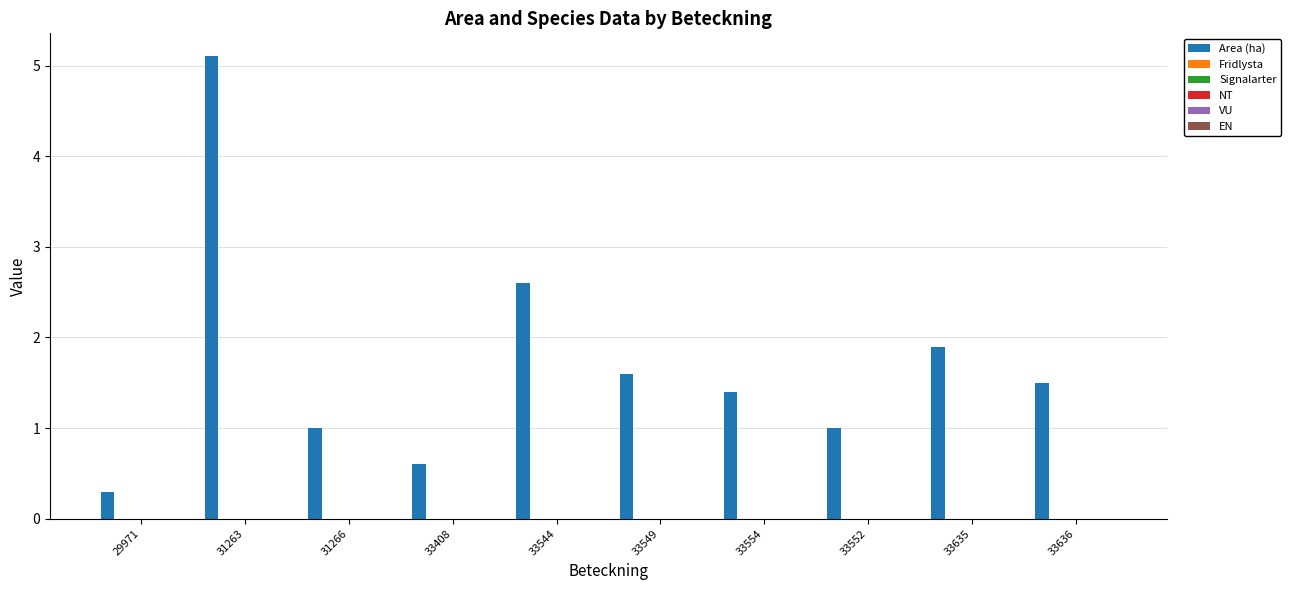

Reading left to right, extract all data points from this chart.

0.3	5.1	1.0	0.6	2.6	1.6	1.4	1.0	1.9	1.5